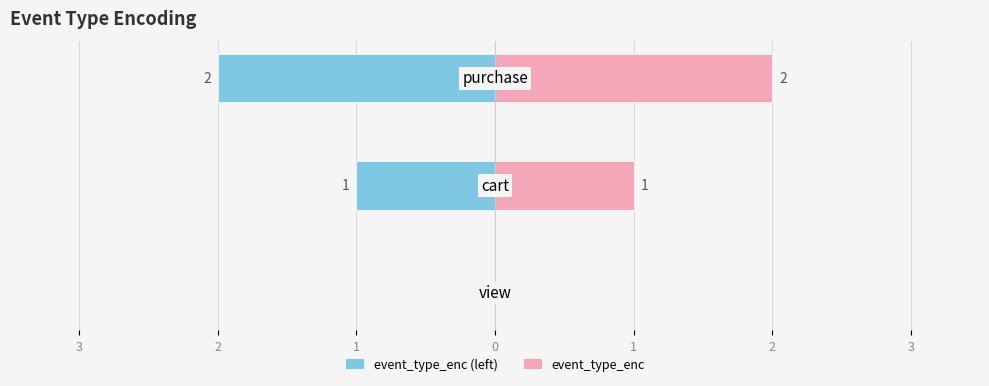

Between 3 and 2, which series saw the biggest shift?

event_type_enc (left)